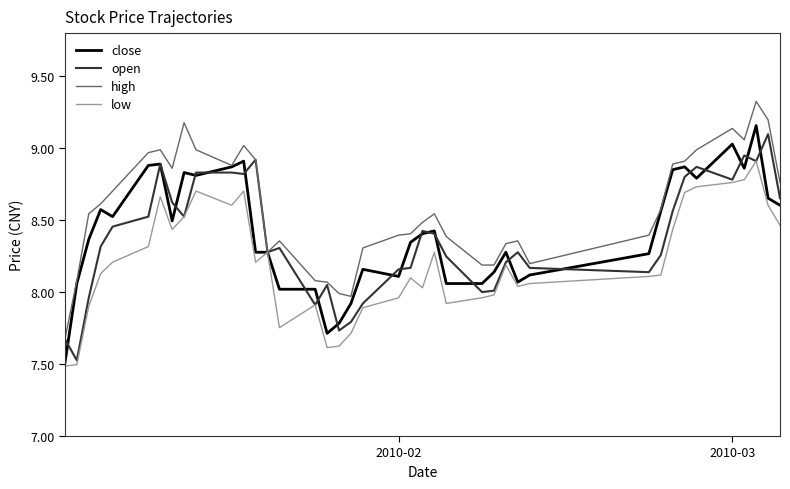

What is the smallest value displayed?

7.5